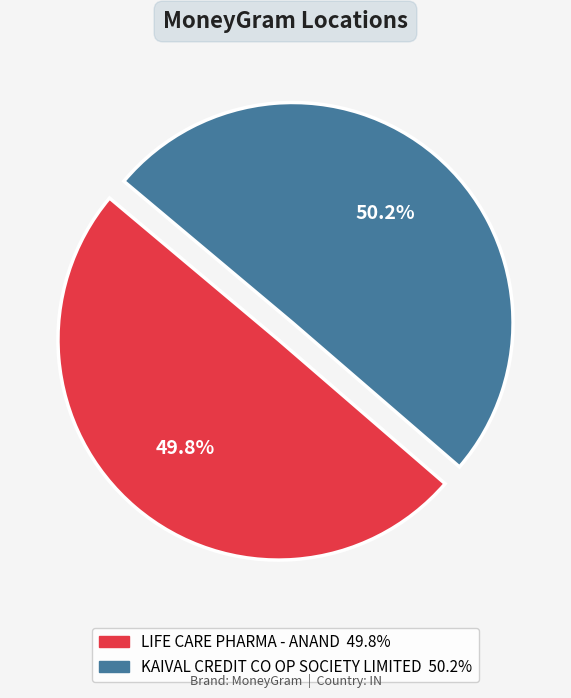

To the nearest percent, what percentage of the pie is LIFE CARE PHARMA - ANAND?

50%